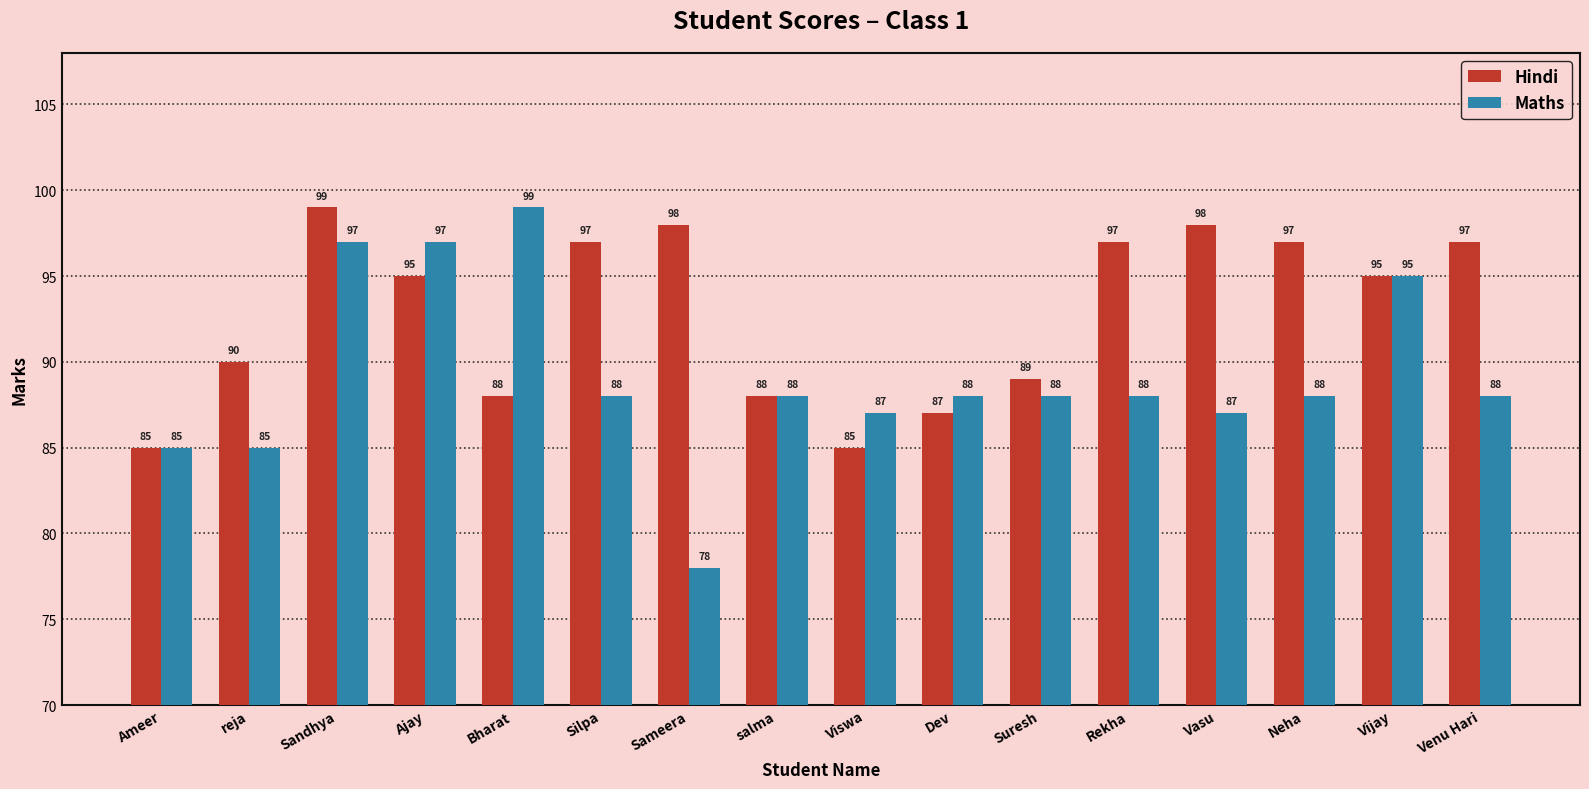

At Ajay, list the series in order from smallest to largest.

Hindi, Maths